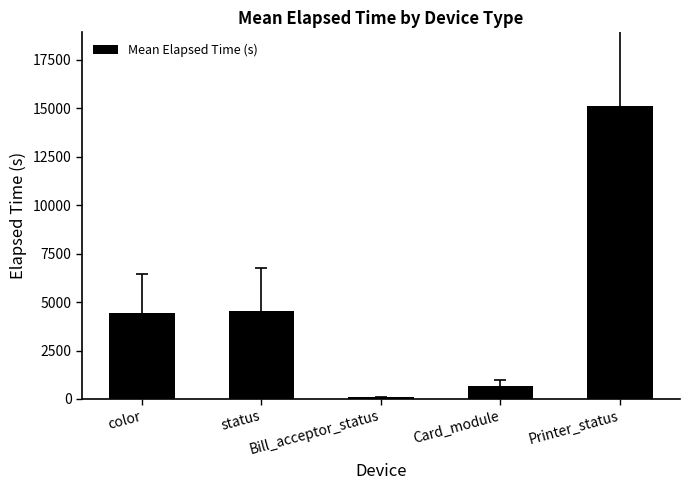

Are the bars grouped side by side (vs. stacked)?

No